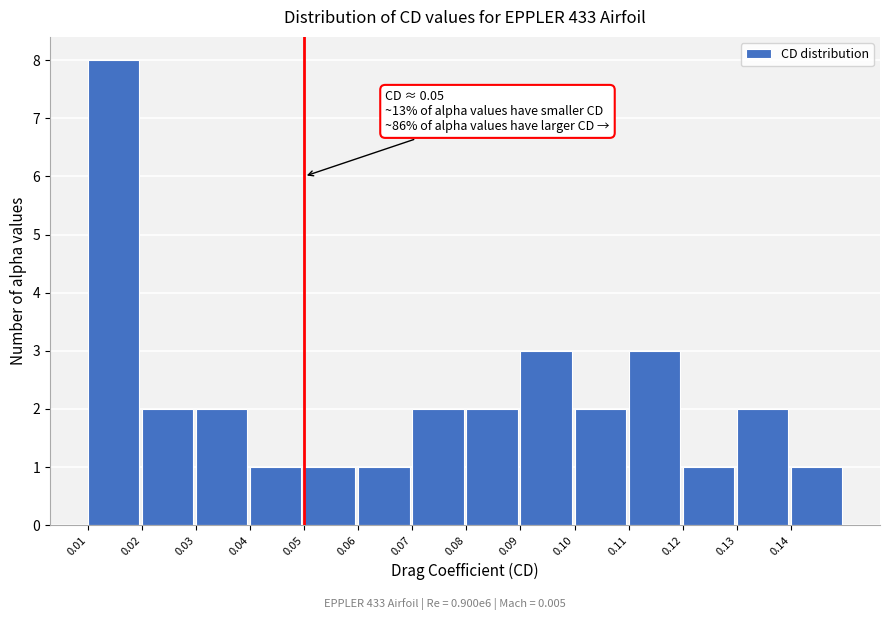

Which range on the x-axis has the tallest bar?

0.01 to 0.02